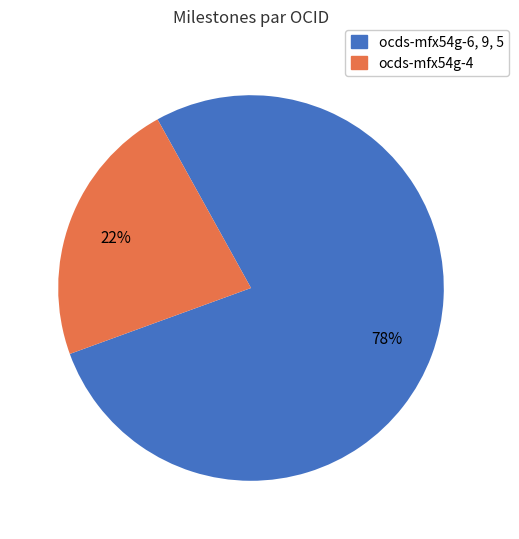

To the nearest percent, what is the average slice percentage?

50%